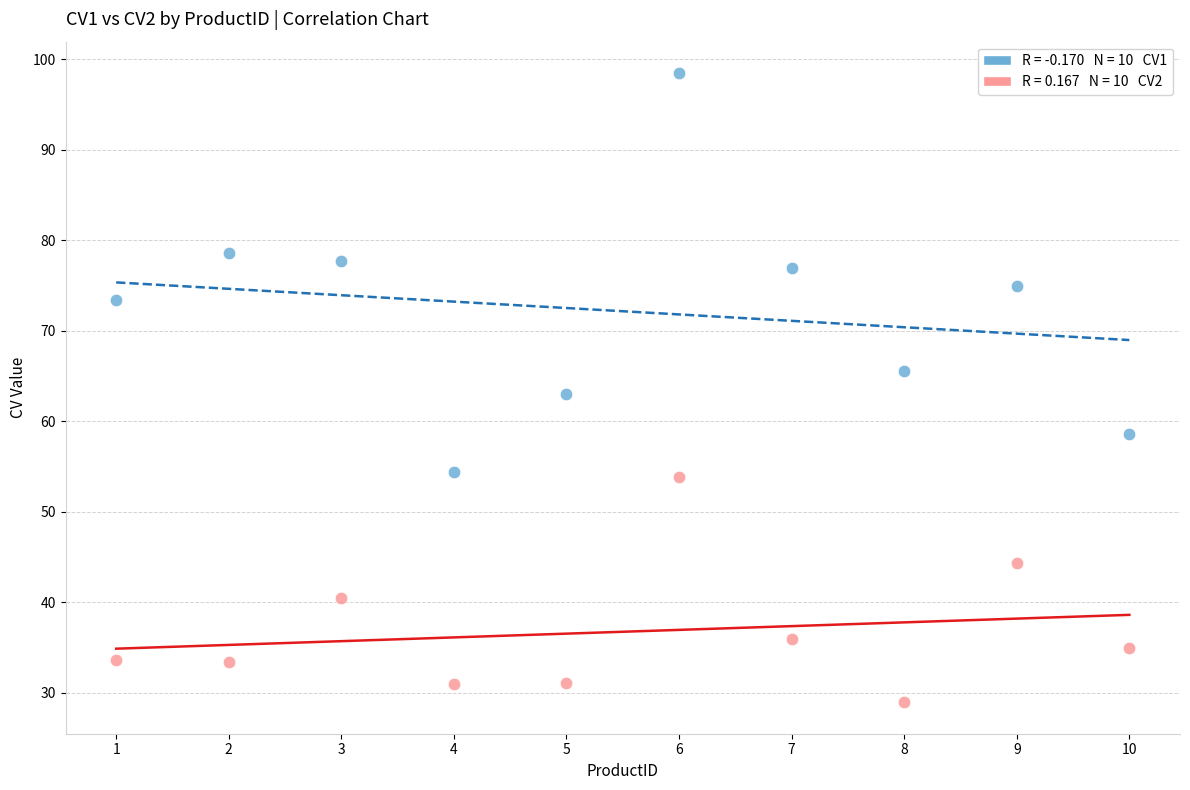

Across all data points, what is the range of X values (max minus min)?

9.0